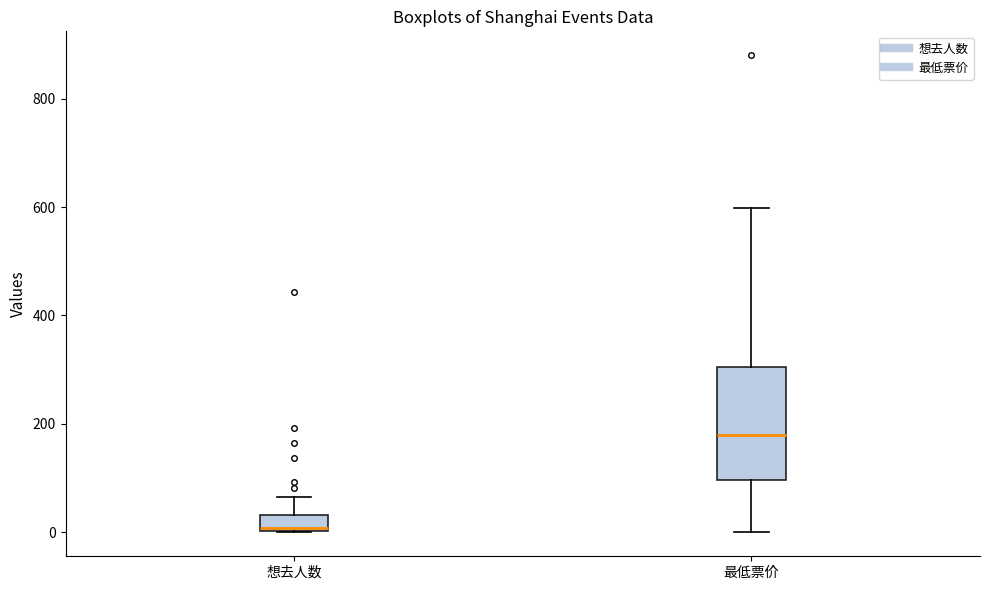

Where is the lower edge of the box for 想去人数 on the y-axis? The values are not printed on the chart, so give them approximately, as read against the axis.

0